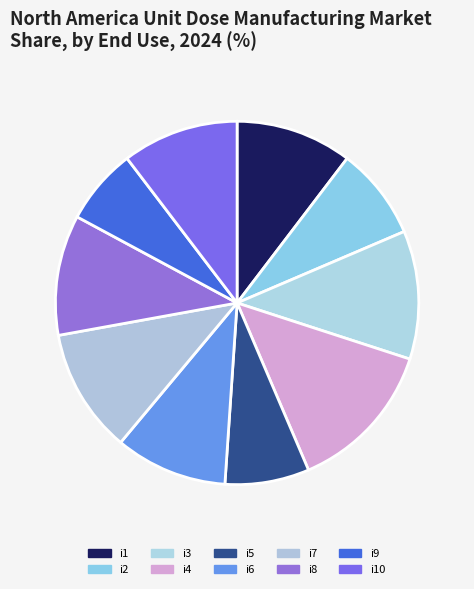

How many slices are in this pie chart?

10